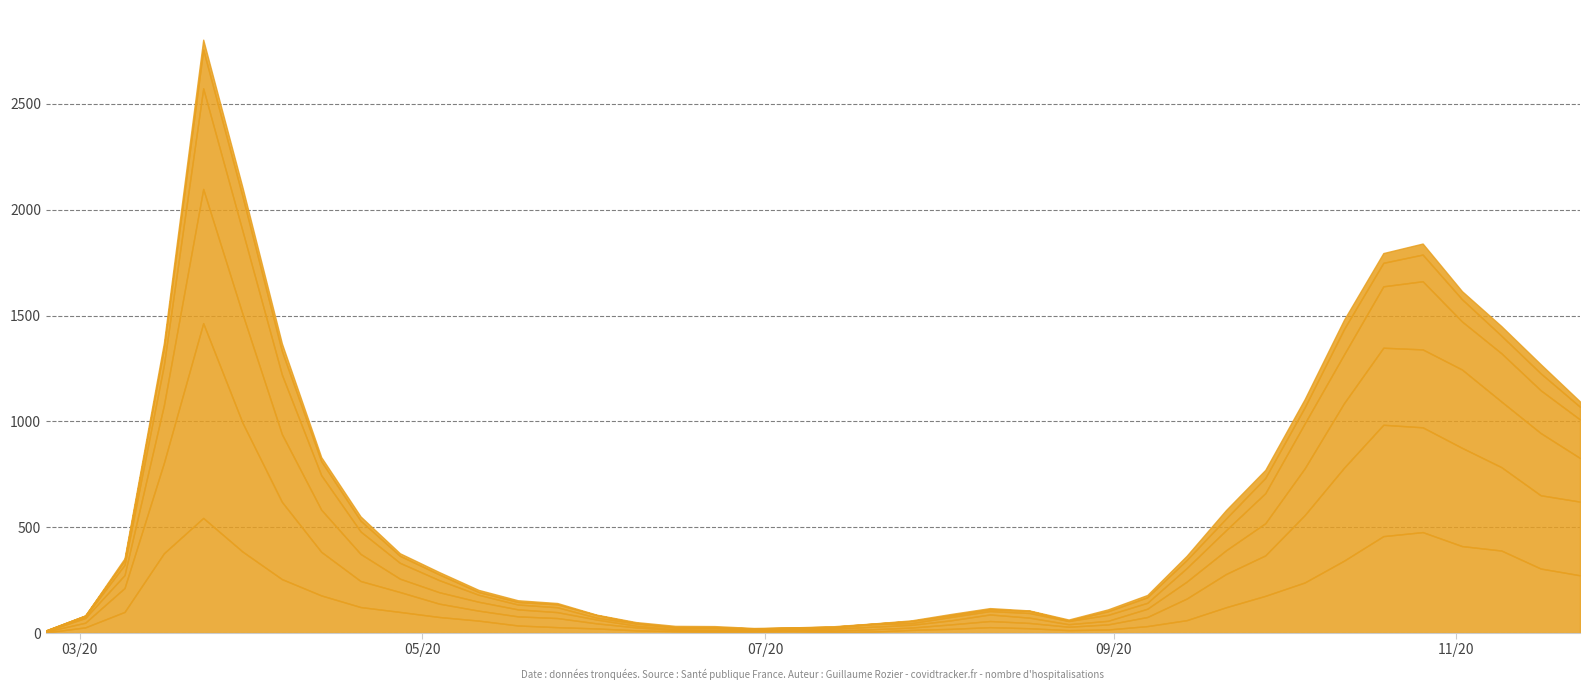

Rank the categories by 80+ value from highest to lowest.

2020-03-23, 2020-10-26, 2020-10-19, 2020-11-02, 2020-11-09, 2020-03-30, 2020-03-16, 2020-10-12, 2020-11-16, 2020-11-23, 2020-04-06, 2020-10-05, 2020-04-13, 2020-09-28, 2020-04-20, 2020-09-21, 2020-03-09, 2020-04-27, 2020-05-04, 2020-09-14, 2020-05-11, 2020-05-18, 2020-09-07, 2020-05-25, 2020-08-10, 2020-03-02, 2020-08-17, 2020-06-01, 2020-08-03, 2020-08-31, 2020-07-27, 2020-08-24, 2020-06-08, 2020-06-15, 2020-07-06, 2020-06-29, 2020-07-20, 2020-06-22, 2020-07-13, 2020-02-24